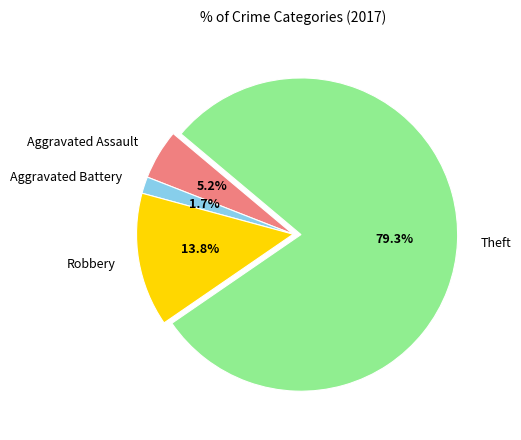

Is it true that Theft is 79% of the pie?

True